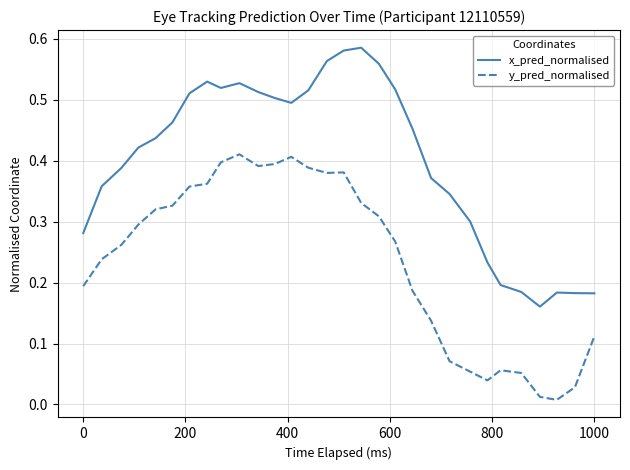

Which series has the largest range (max minus min)?

x_pred_normalised